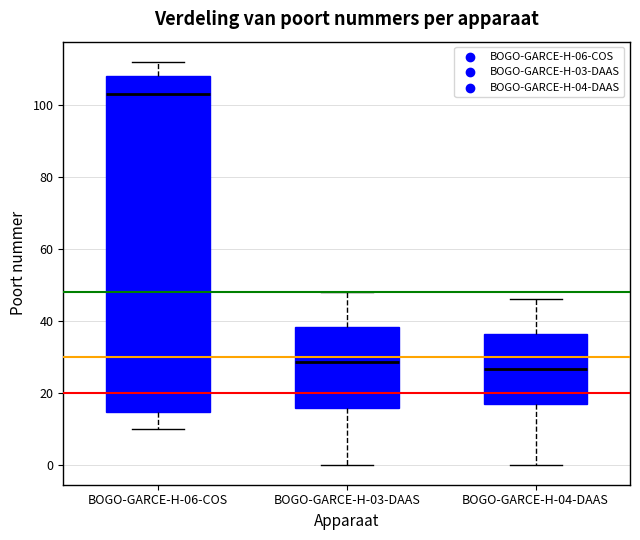

Which box has the highest median line?

BOGO-GARCE-H-06-COS